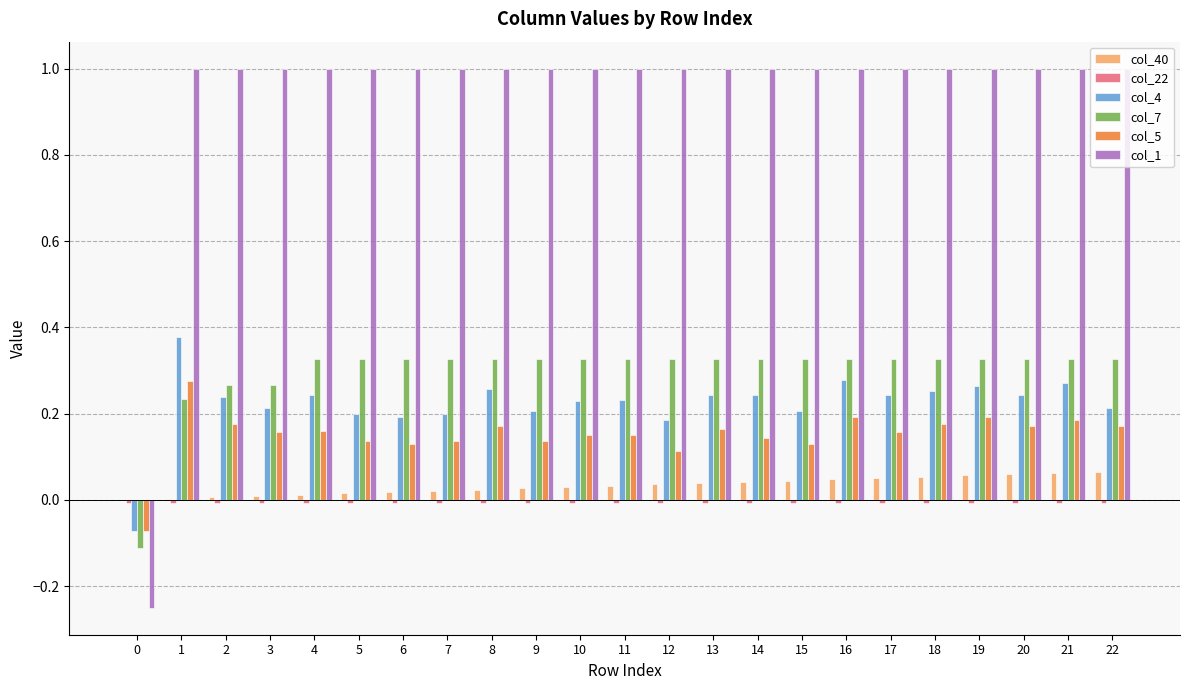

What is the maximum value shown in the chart?

1.0